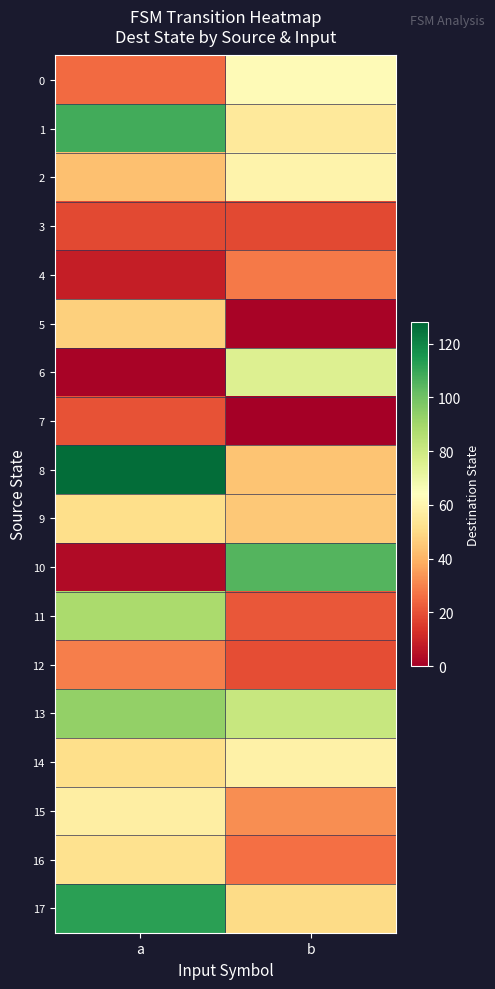

Between b and a, which is larger?

b